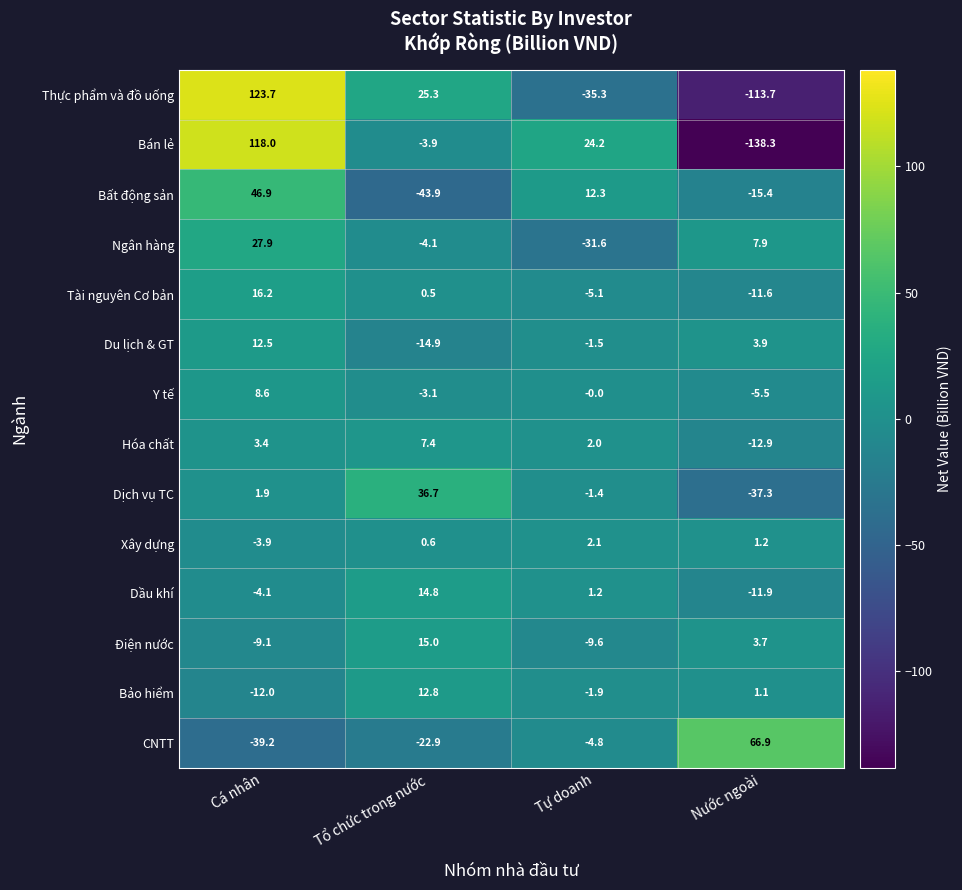

What is the minimum value shown in the chart?

-138.3